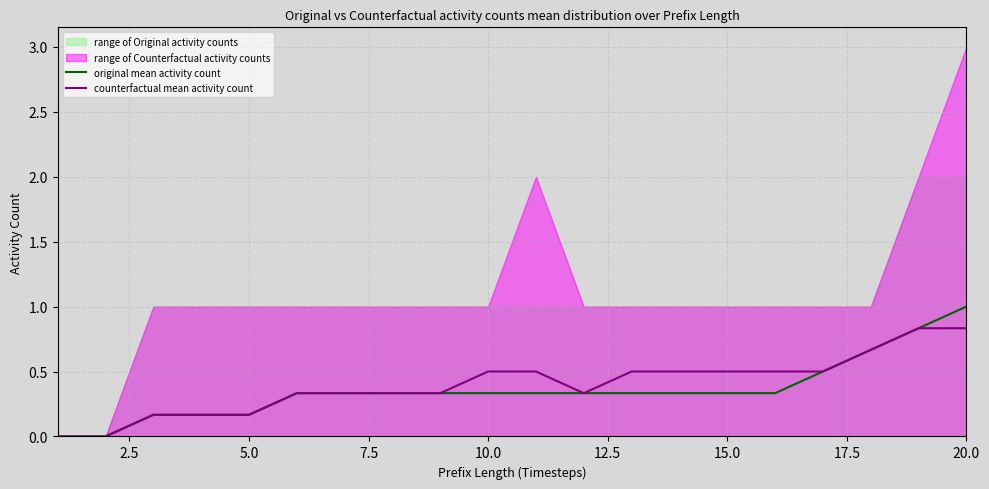

The value of original mean activity count at 11 is 0.2. True or false?

False